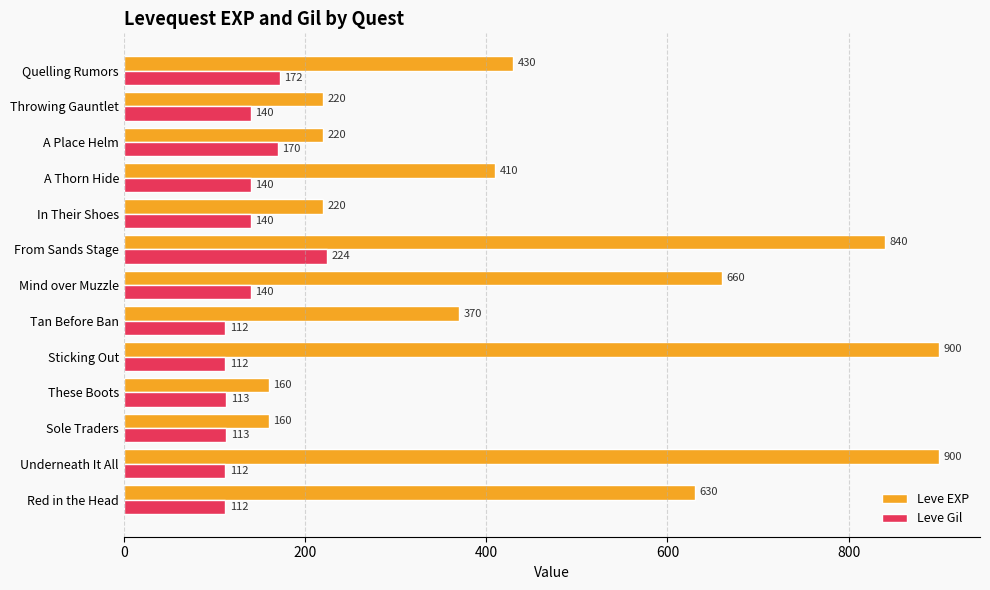

List the series in order of their overall mean, lowest first.

Leve Gil, Leve EXP